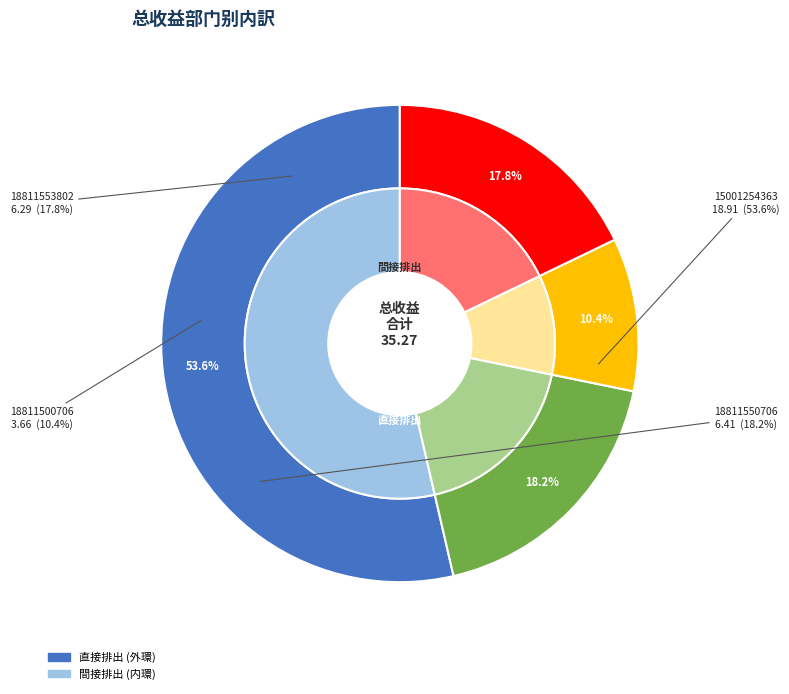

How many slices are in this pie chart?

4